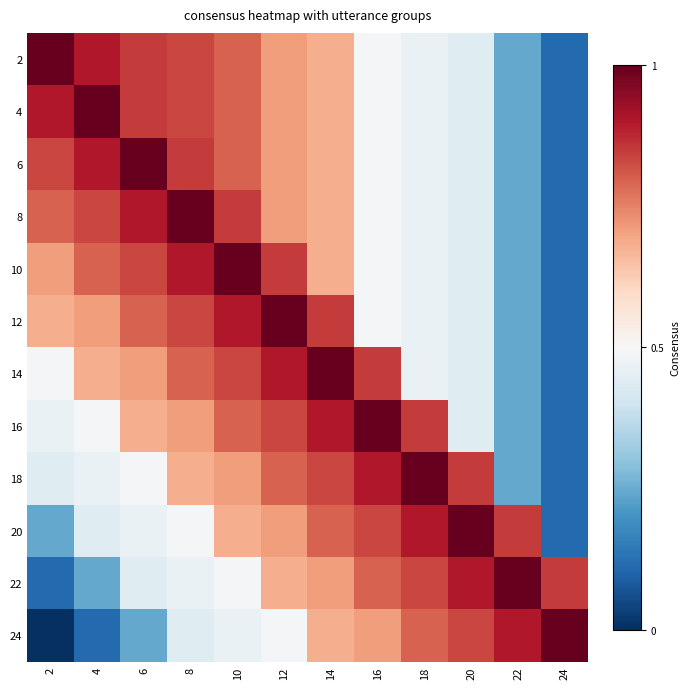

What is the greatest value displayed?

1.0